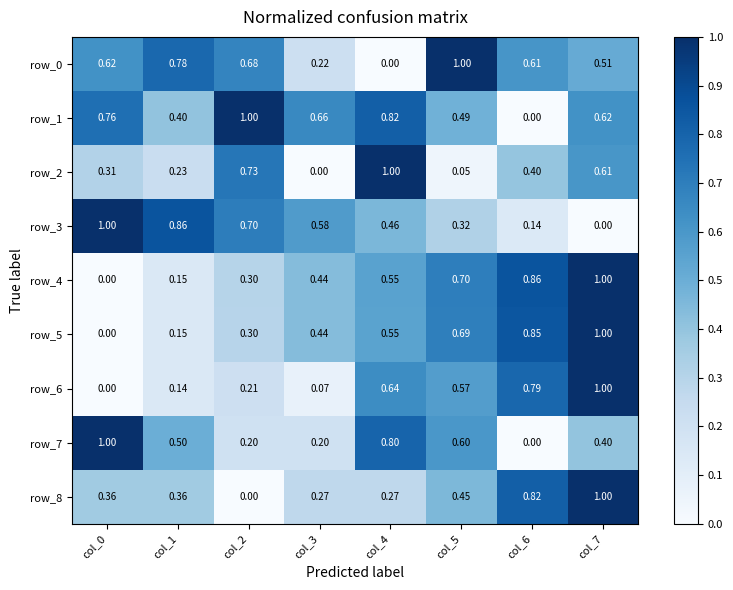

The row_7 series shows 0.2 at col_4. True or false?

False